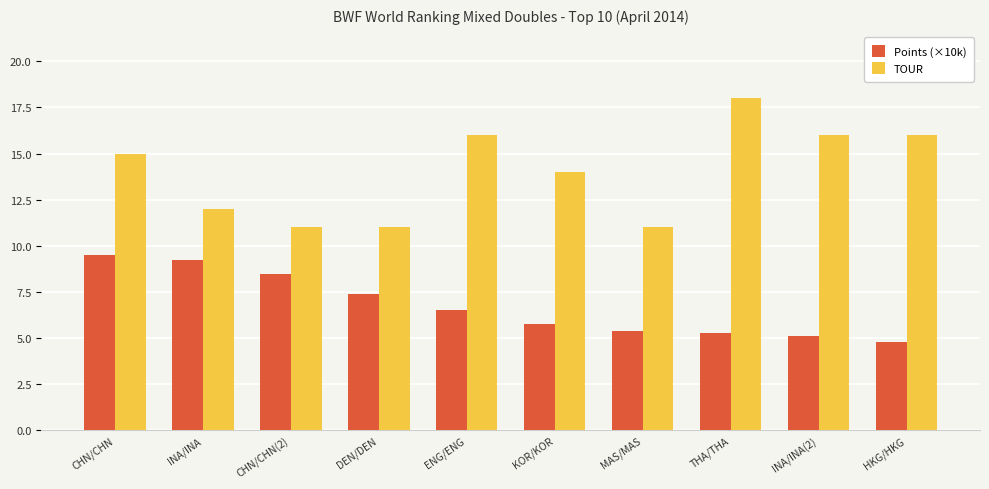

Which series changed the most between DEN/DEN and MAS/MAS?

Points (×10k)